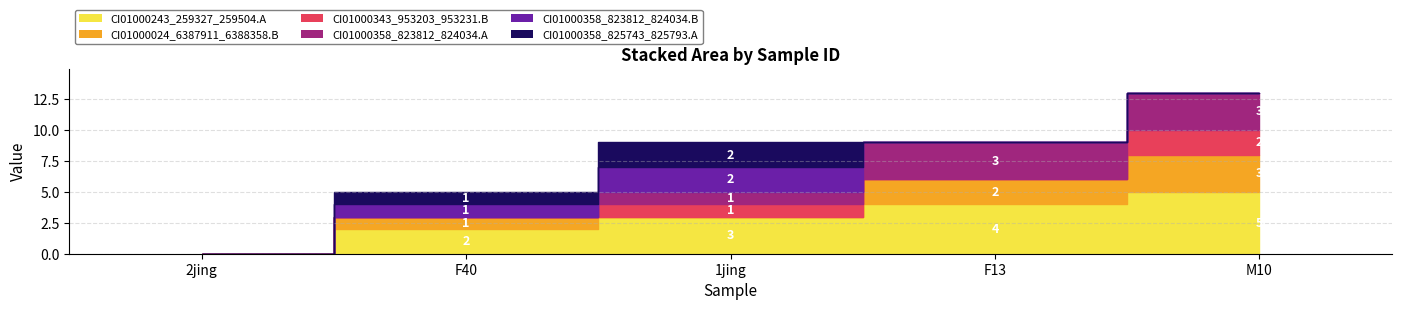

How many distinct data groups are displayed?

6